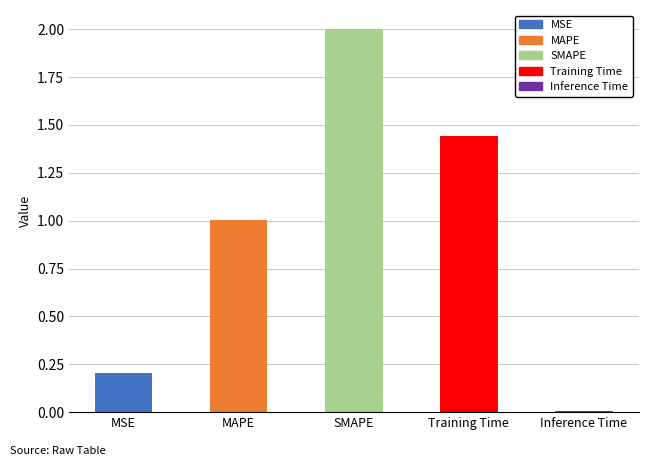

Rank the categories by value from lowest to highest.

Inference Time, MSE, MAPE, Training Time, SMAPE